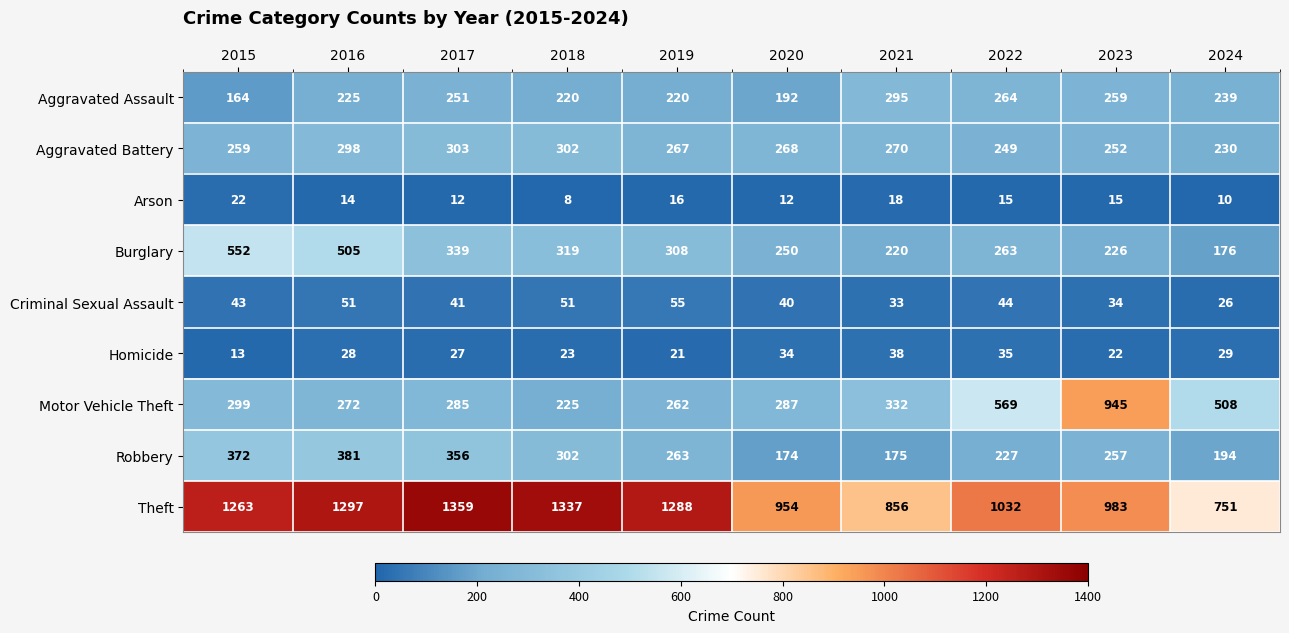

Read the Robbery value at 2015.

372